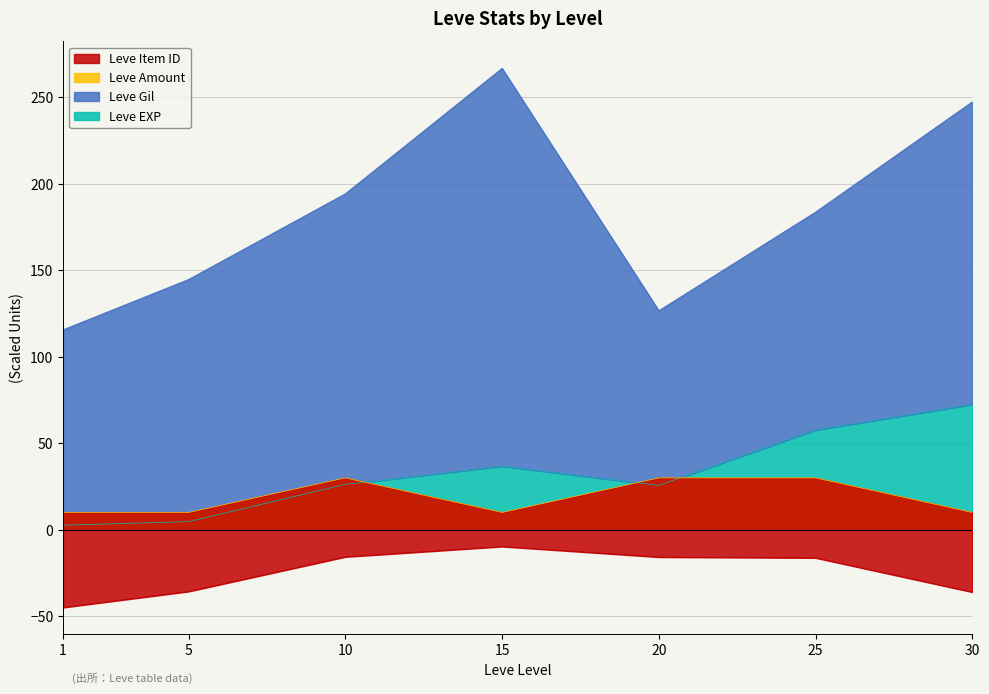

At which label does Leve EXP reach its peak?

30